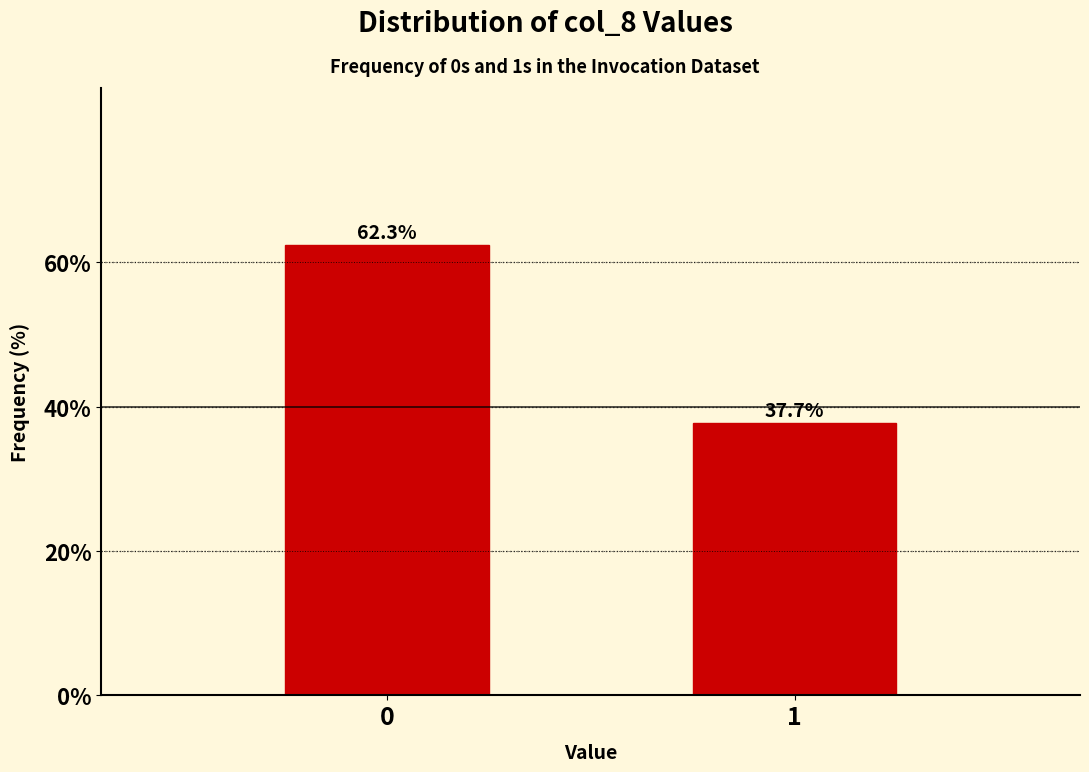

Reading right to left, transcribe all the data shown in this chart.

1=37.7	0=62.3